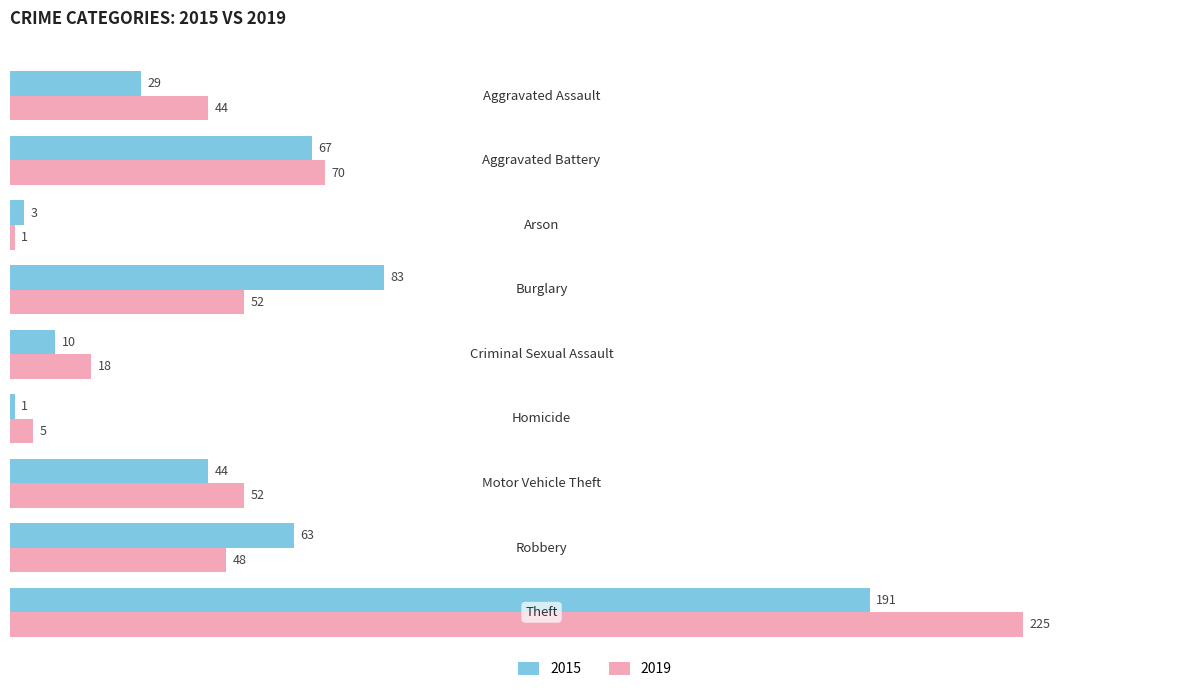

Which series has the largest total across all categories?

2019